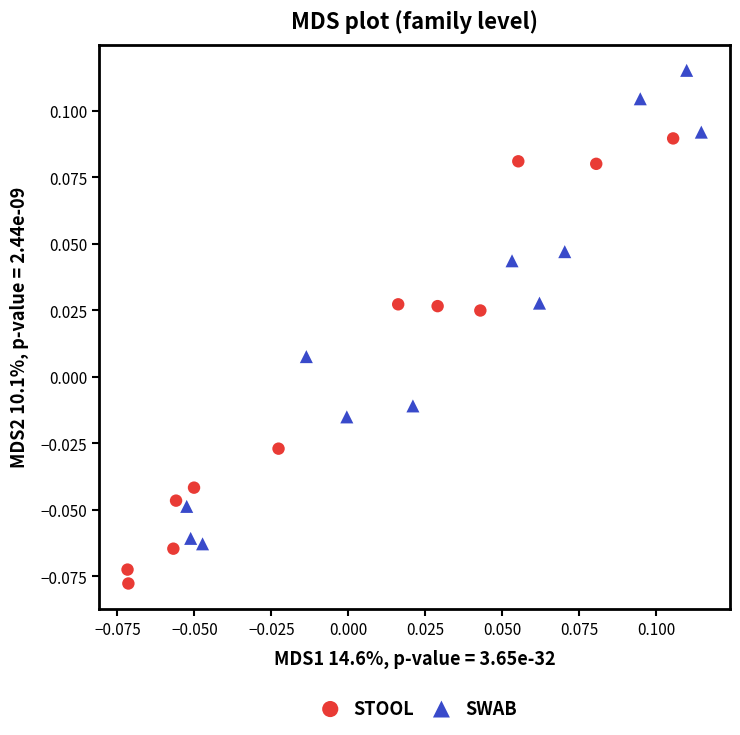

Which series has the largest Y range (max minus min)?

SWAB